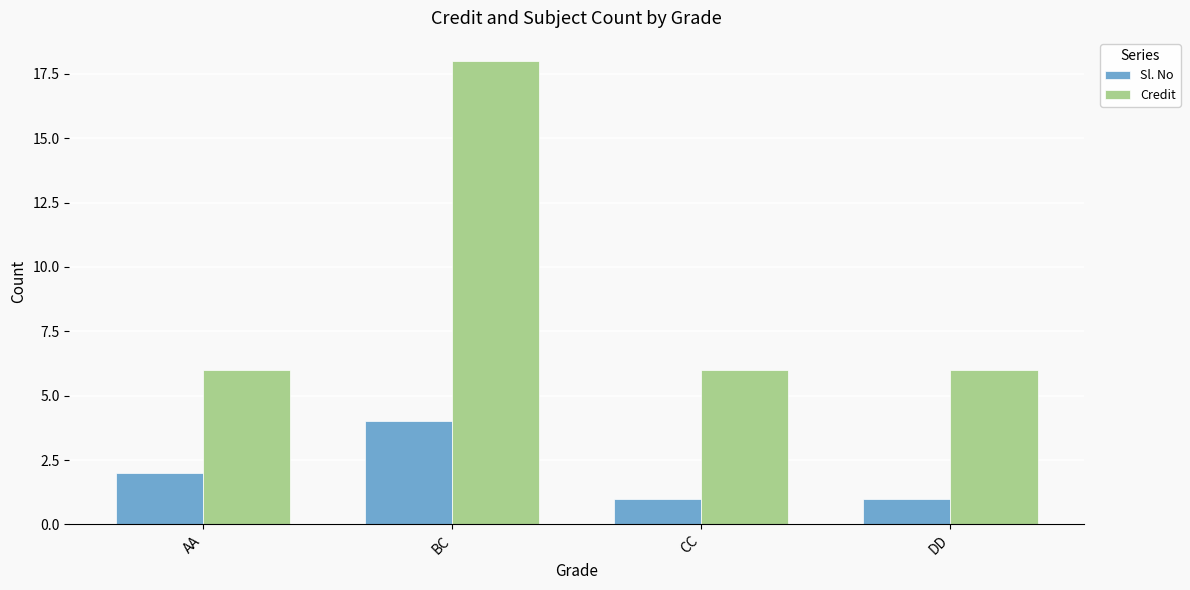

How many bars are there in each group?

2